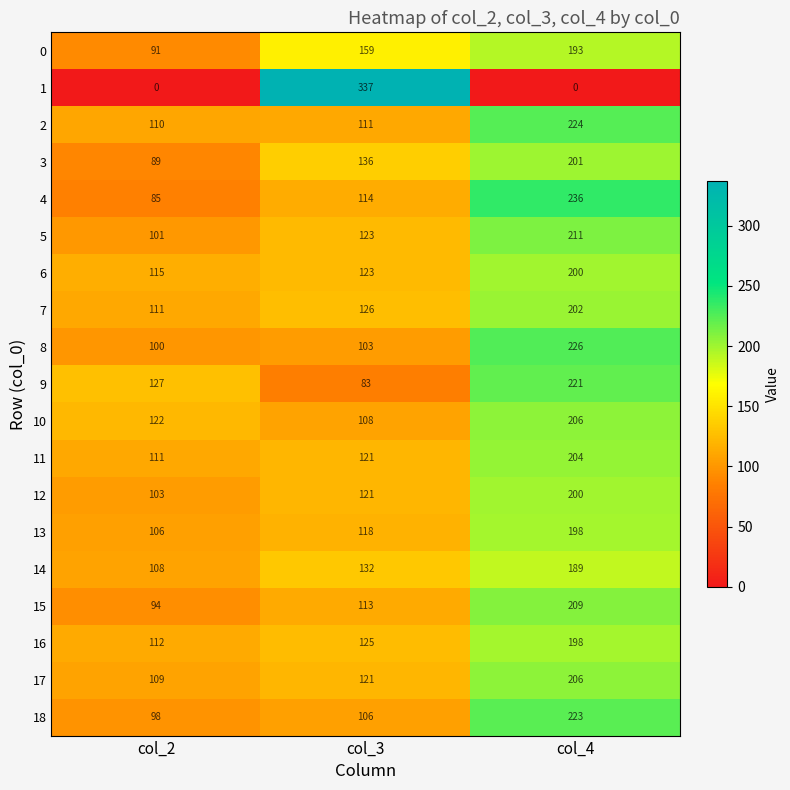

Which category has the highest value across all series?

col_3